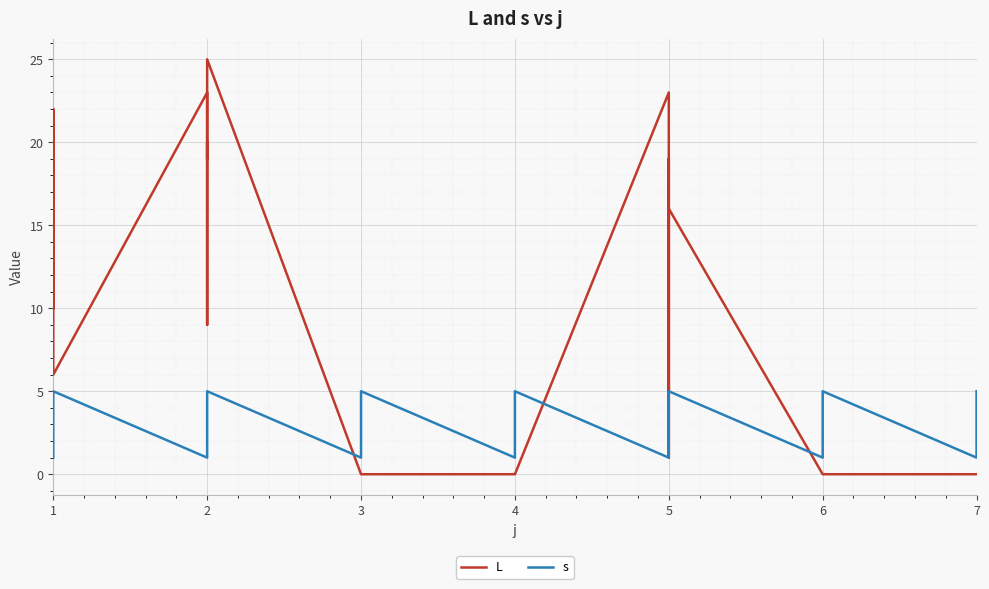

Is it true that s equals 4 at 3?

False